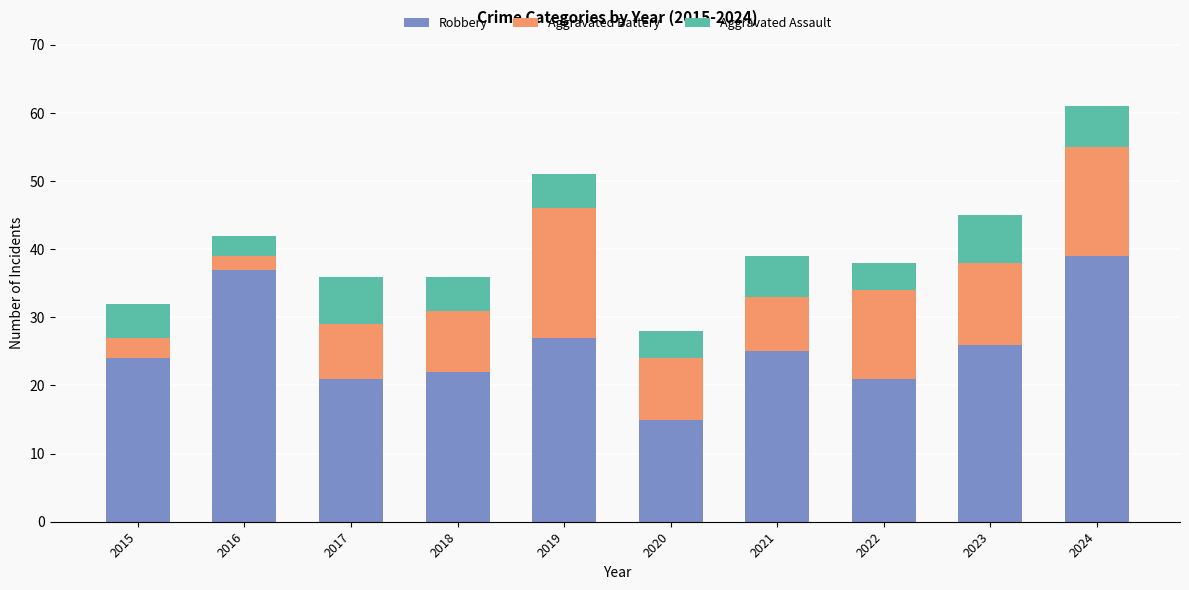

What is the average value of the Robbery series?

26